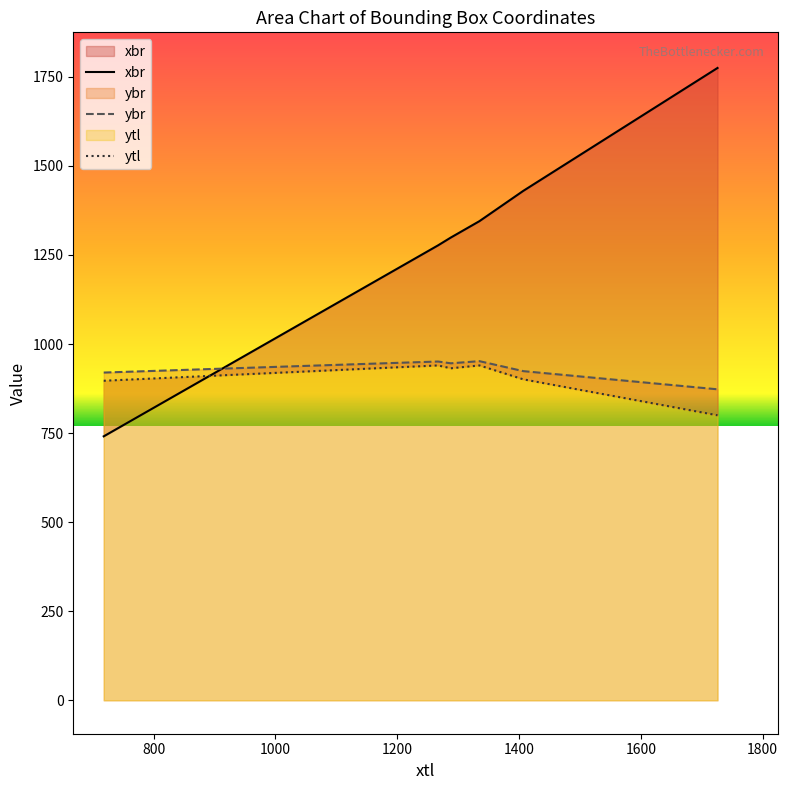

How many data points in xbr are less than 1345?

3